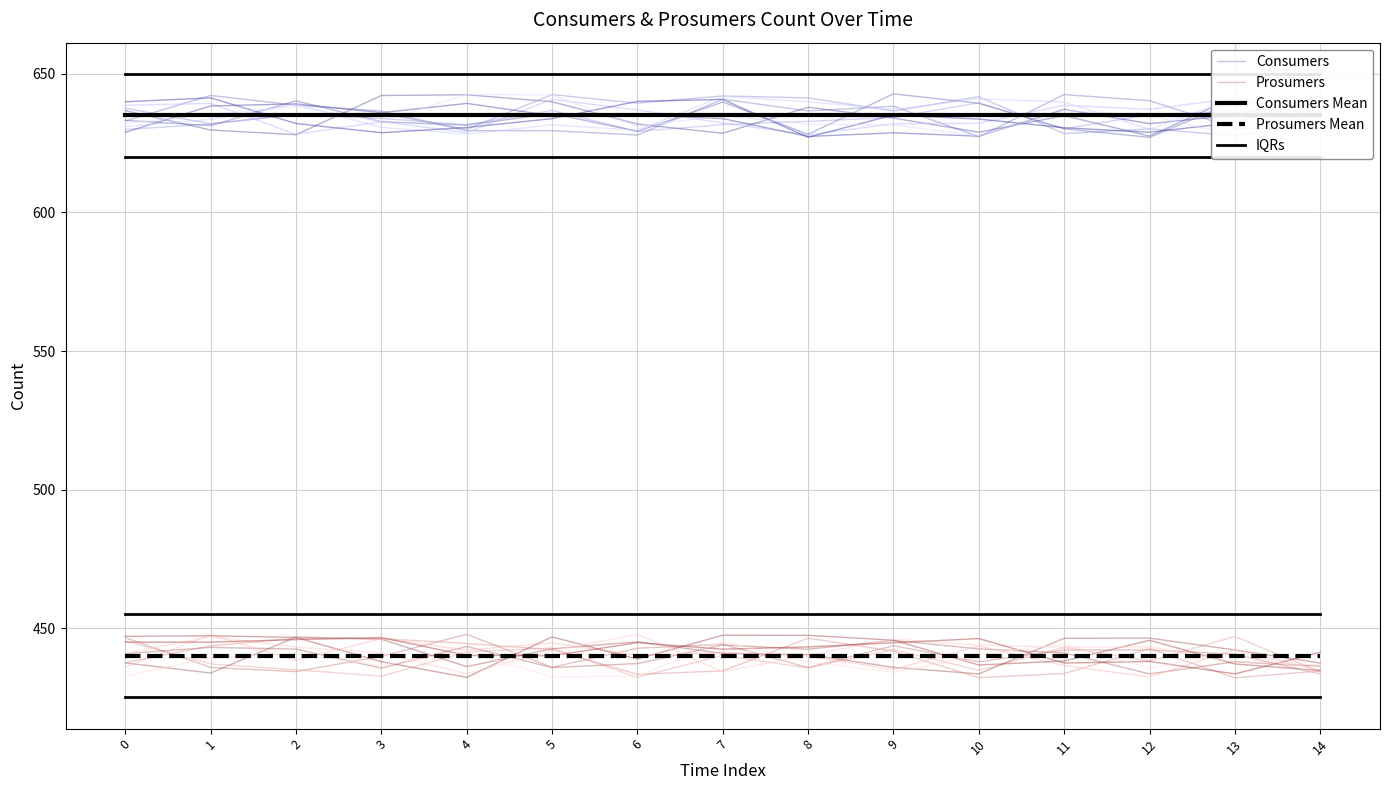

What is the value of the Consumers point at the 12th from the left?

642.5